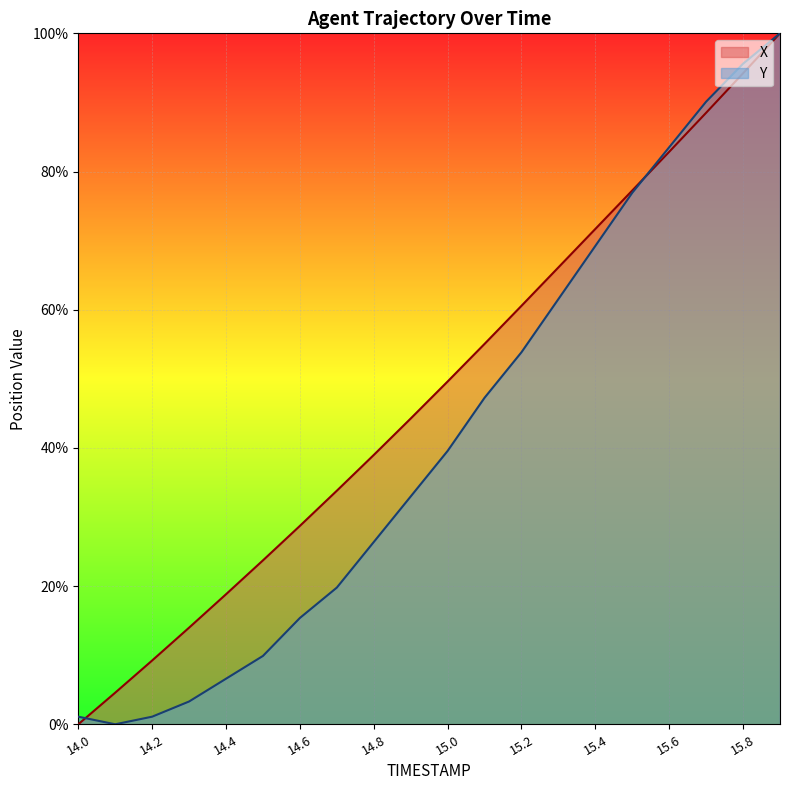

What are all the series names shown in the legend?

X, Y